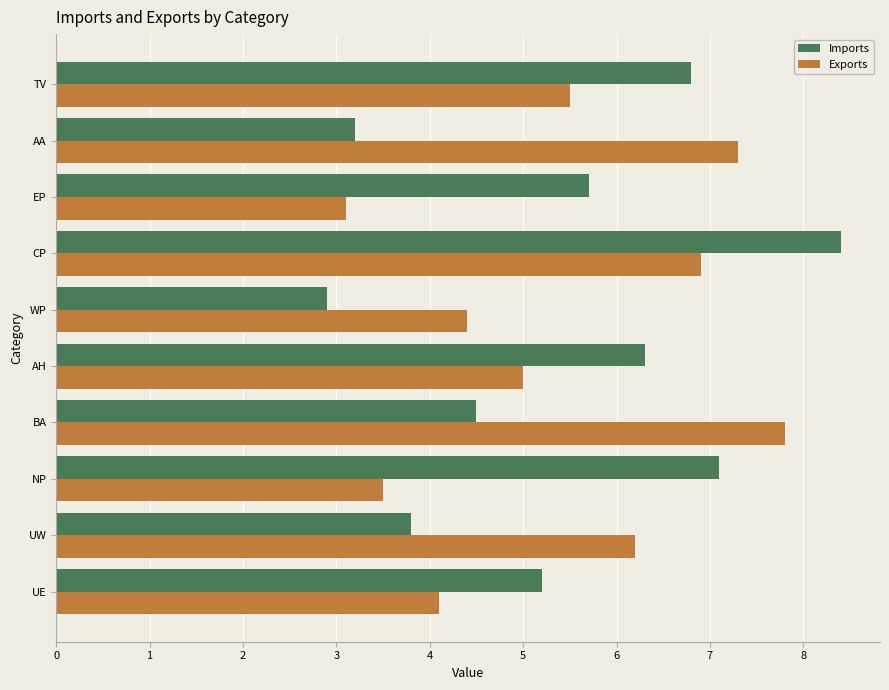

True or false: Imports has a value of 1.0 at UW.

False